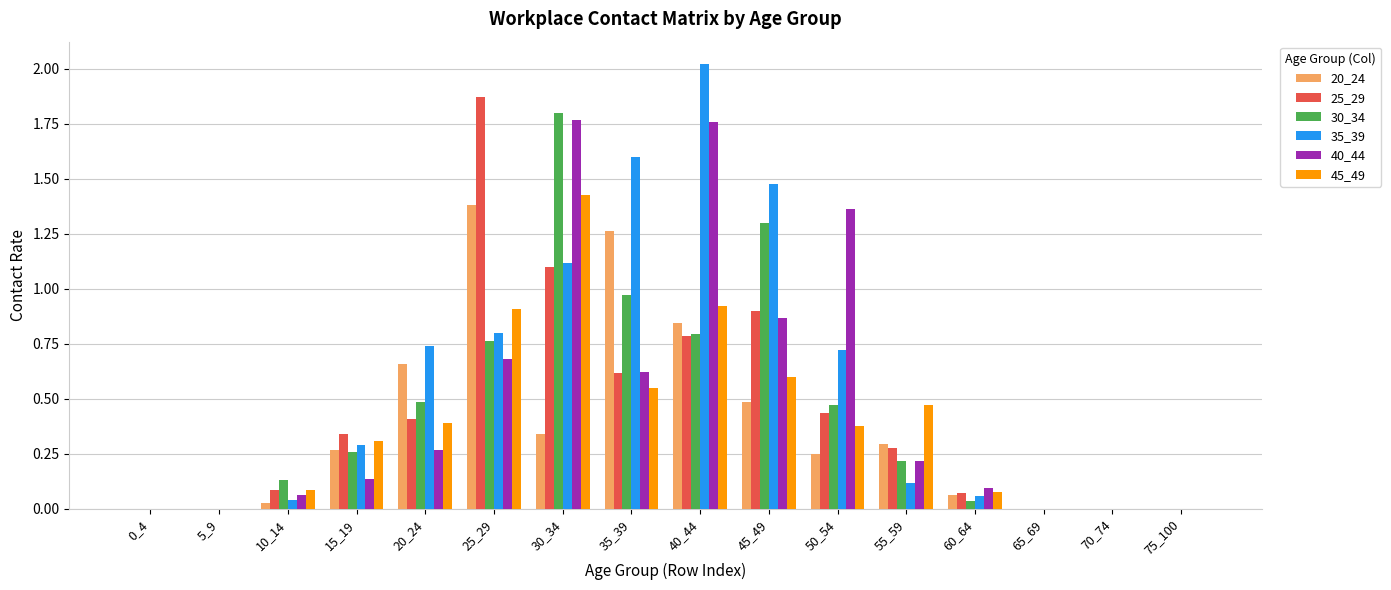

Is the value of 30_34 at 40_44 greater than the value of 35_39 at 0_4?

Yes